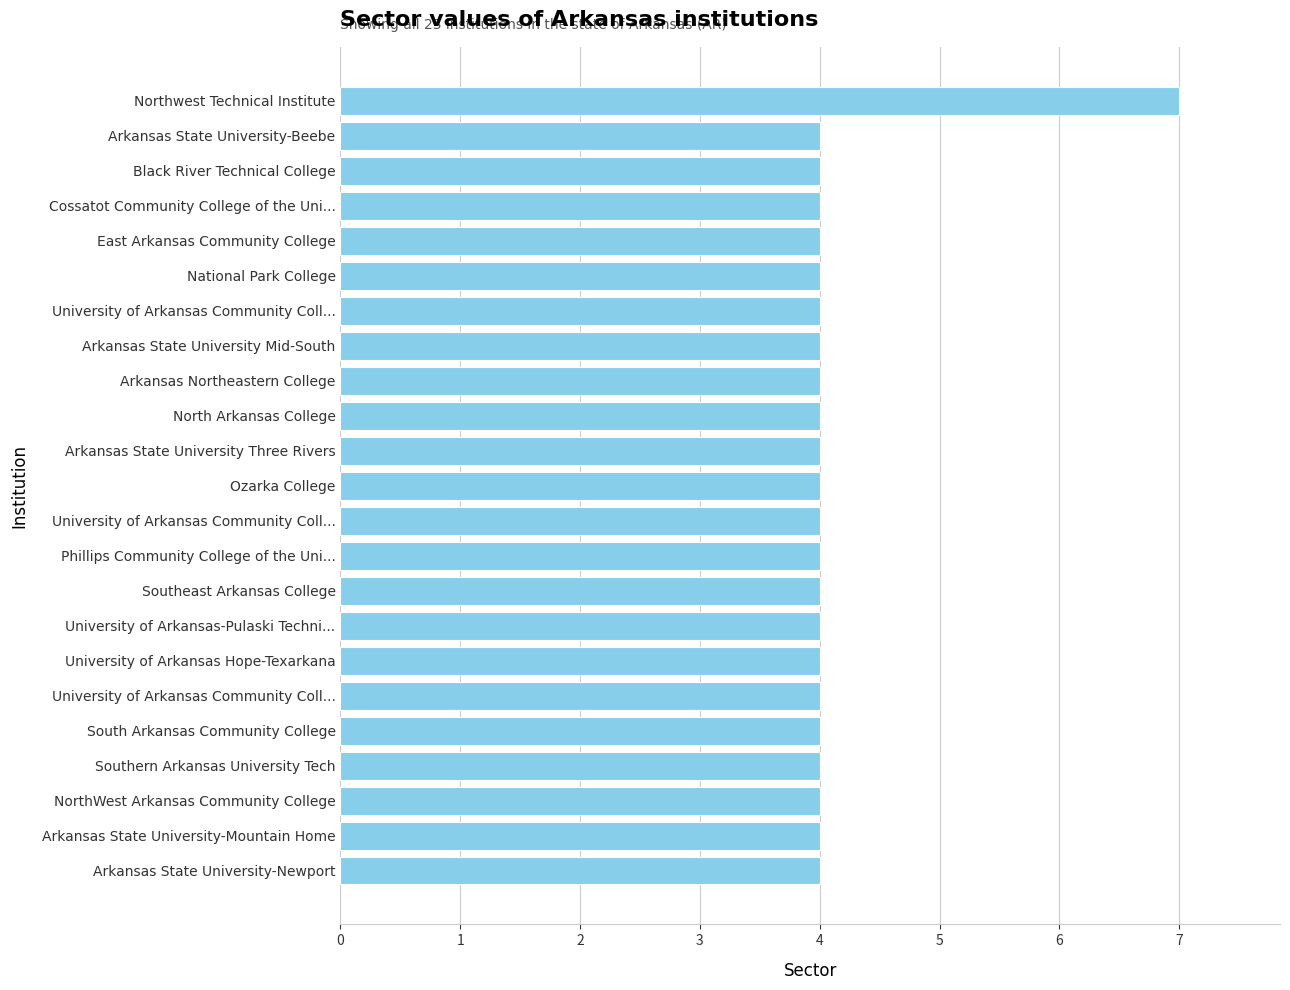

What is the sum of all values?

95